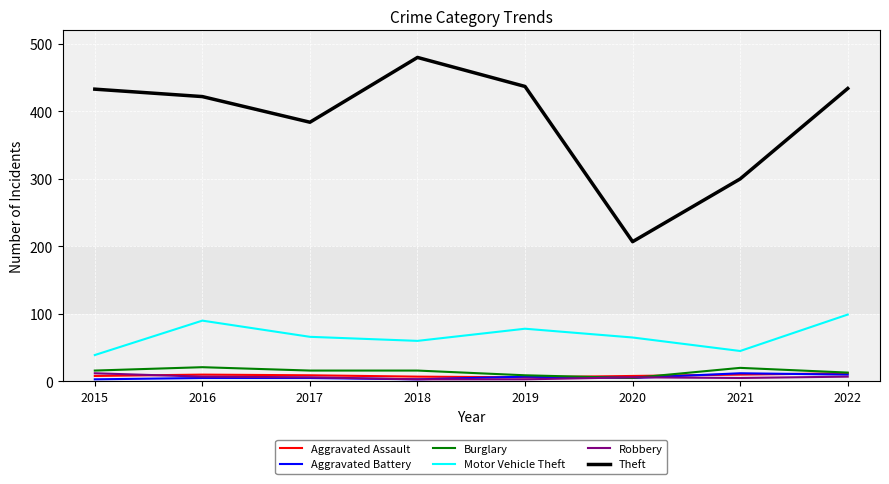

Which category has the highest value across all series?

2018